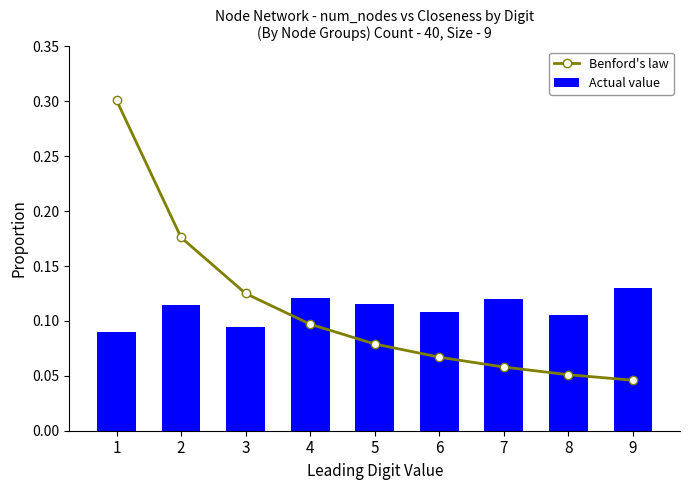

What is the difference between the maximum and minimum values in the Benford's law series?

0.3